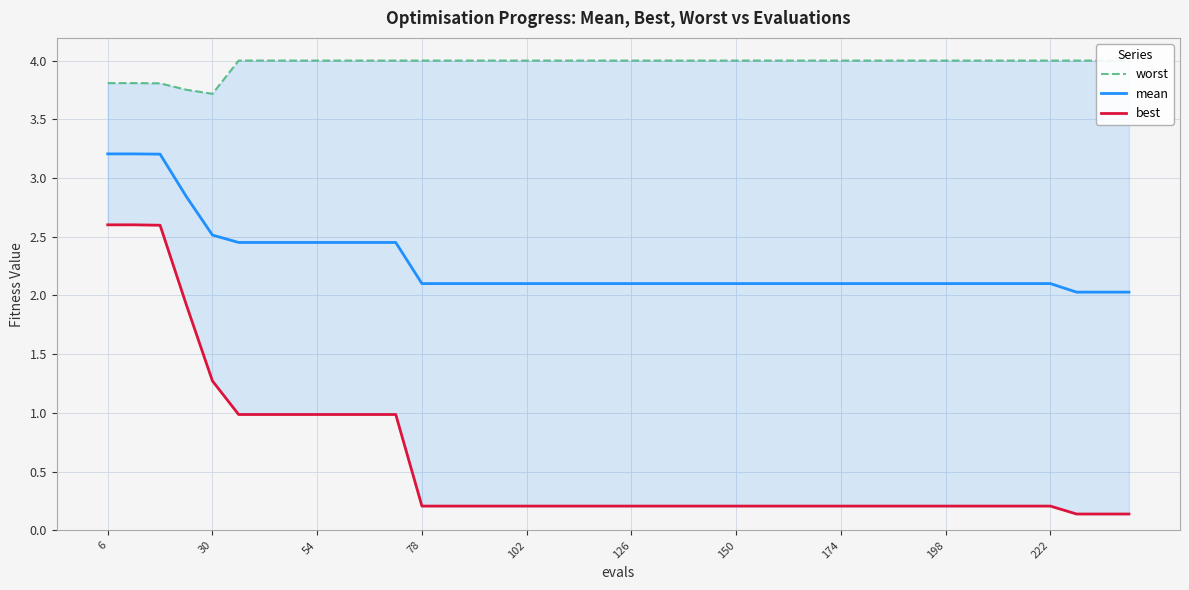

The value of mean at 54 is 0.6. True or false?

False